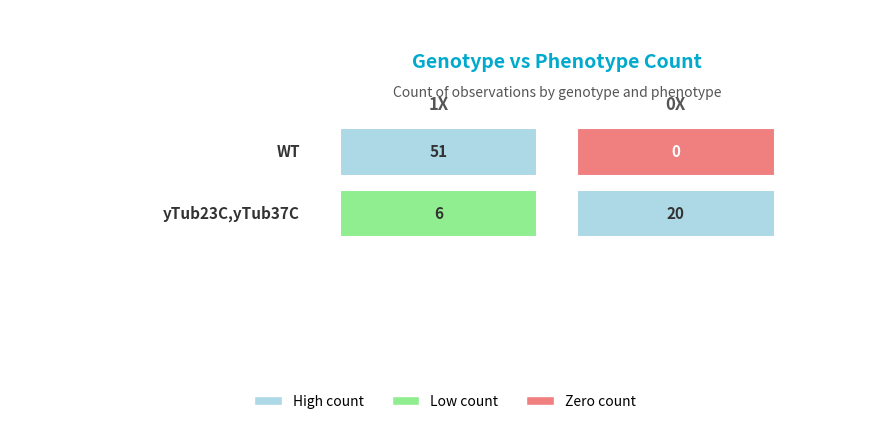

What is the sum of all yTub23C,yTub37C values?

26